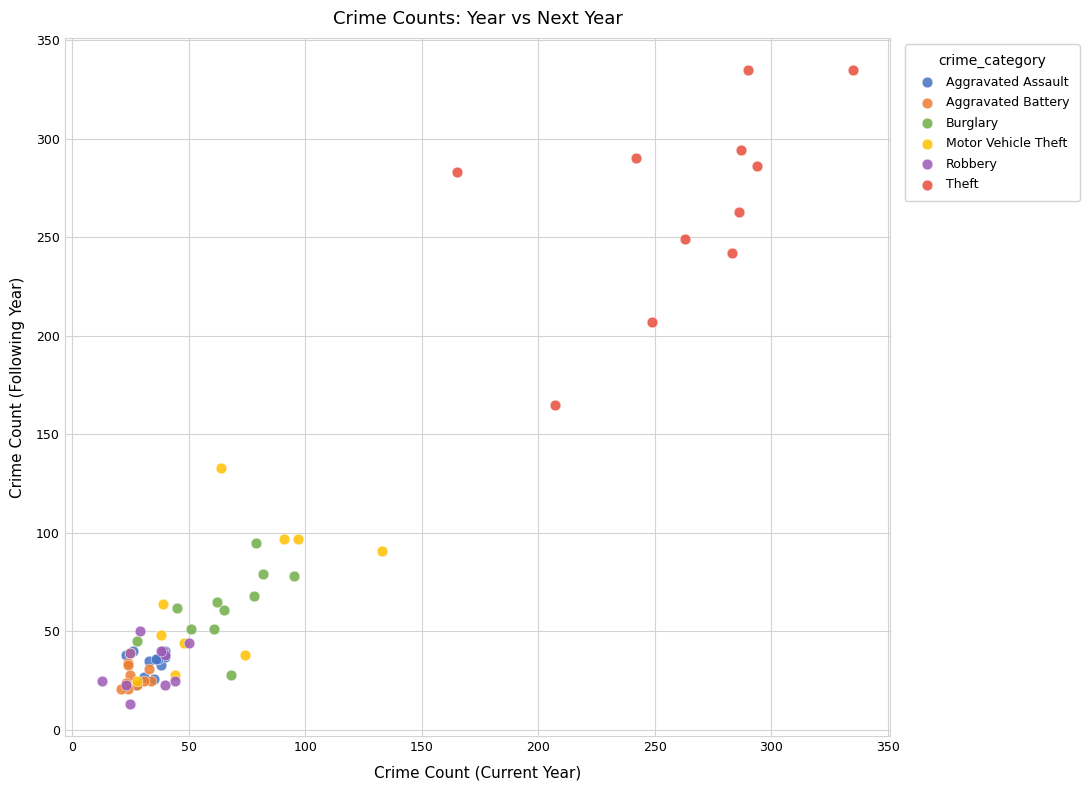

Which series contains the lowest Y value?

Robbery